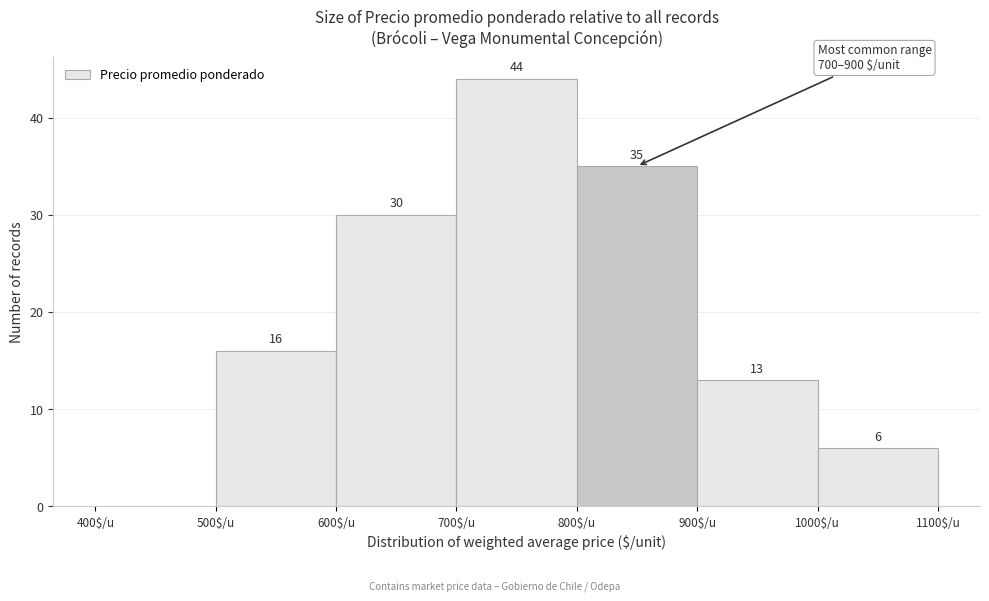

Over which range of the x-axis is the bar tallest?

700 to 800